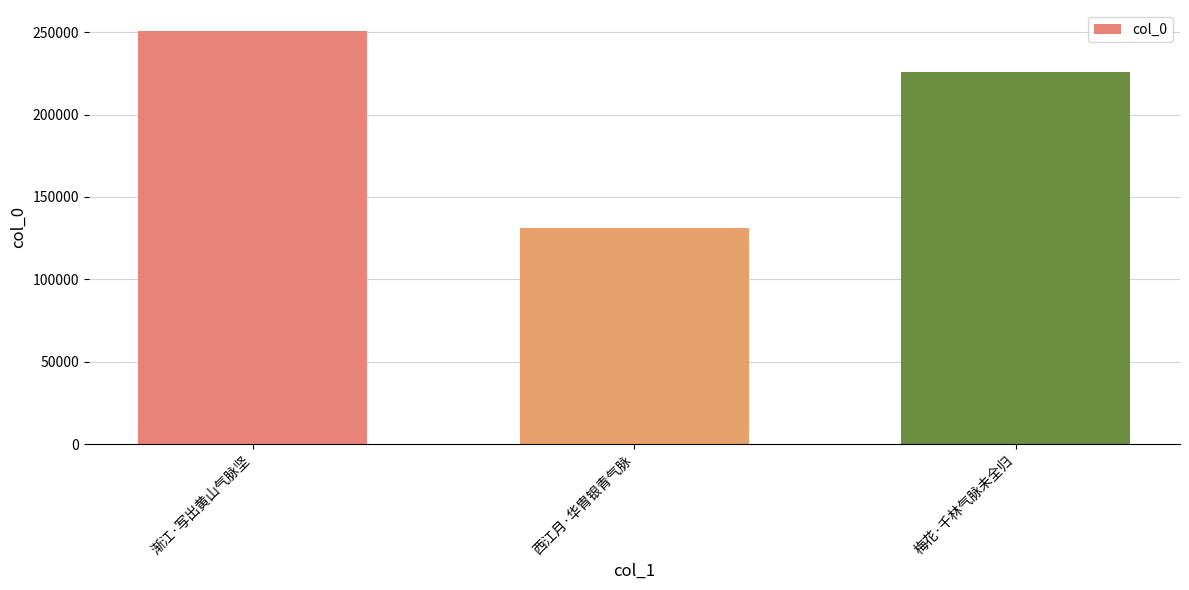

List the labels in order of value, smallest first.

西江月·华胄银青气脉, 梅花·千林气脉未全归, 渐江·写出黄山气脉坚